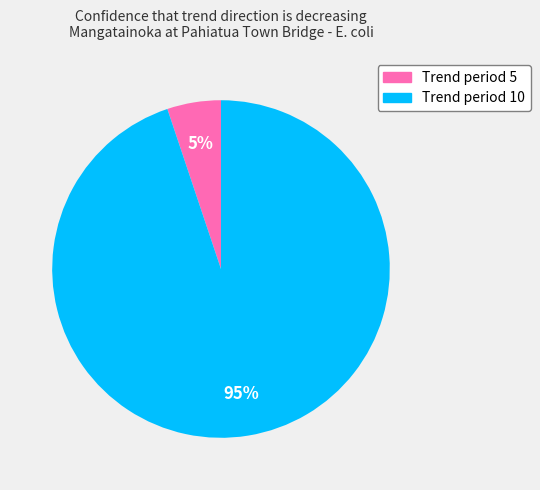

To the nearest percent, what is the difference between the largest and smallest slice percentages?

90%